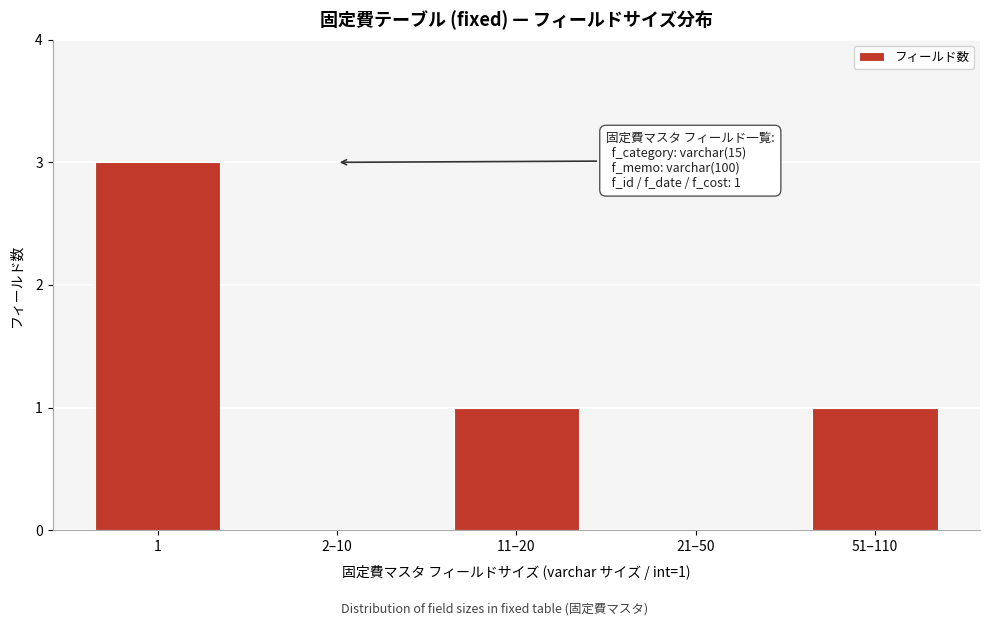

Reading left to right, list all the values displayed in this chart.

1=3	2–10=0	11–20=1	21–50=0	51–110=1